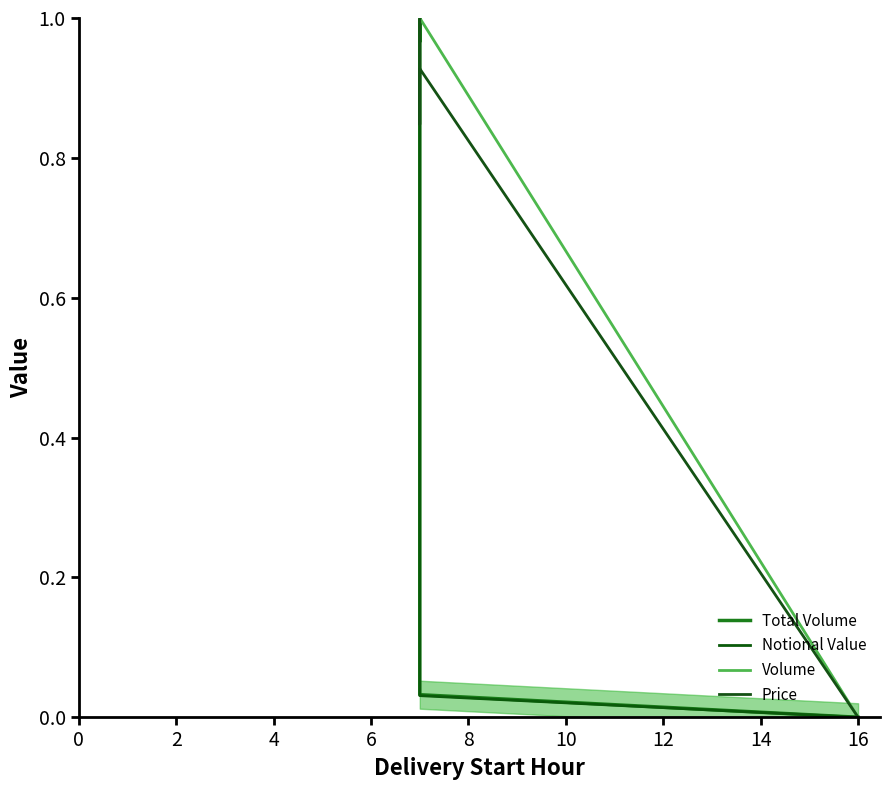

How many series are shown in this chart?

4